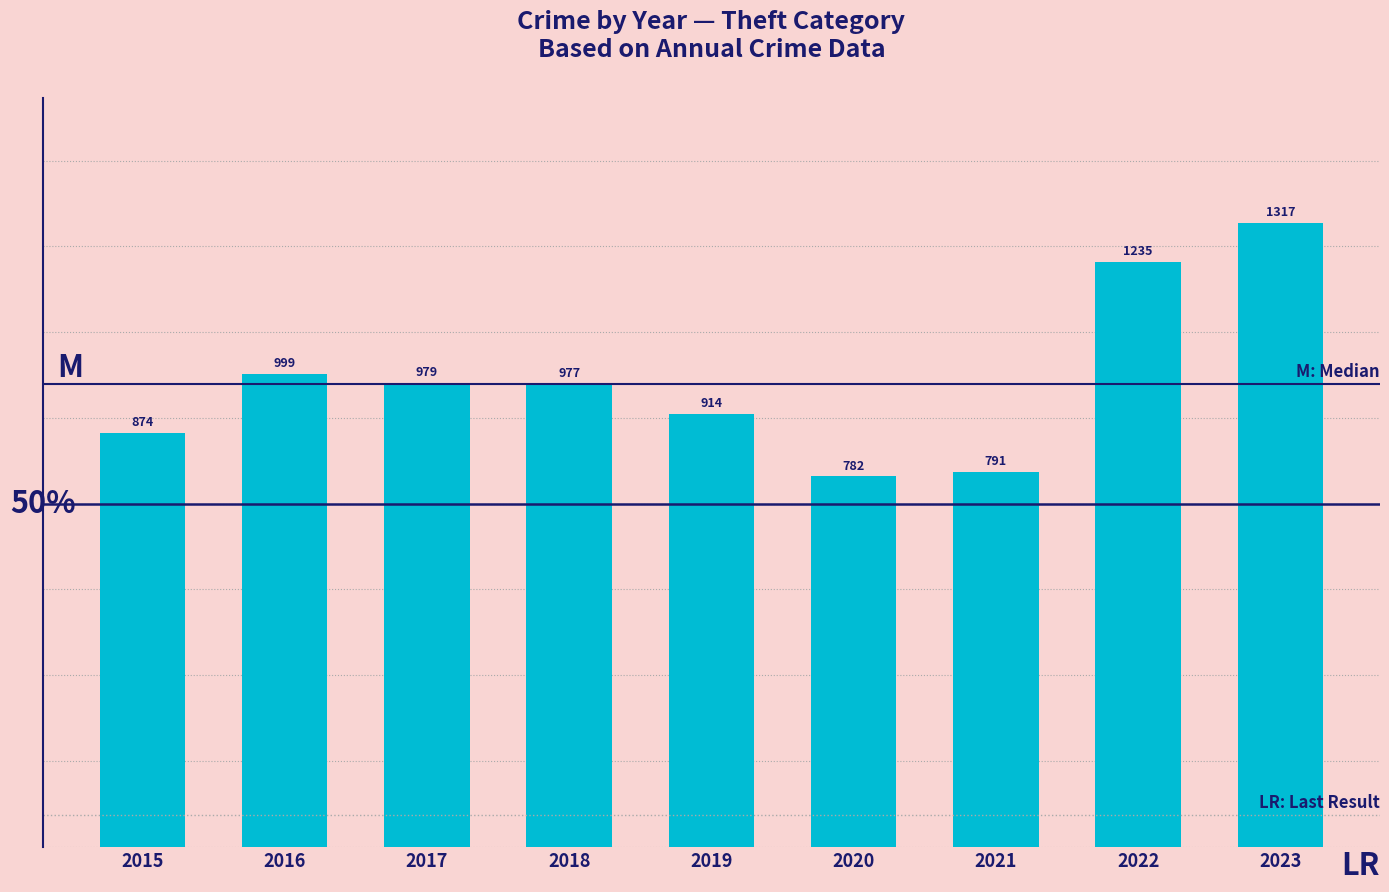

Reading left to right, what are all the values shown in this chart?

874	999	979	977	914	782	791	1235	1317